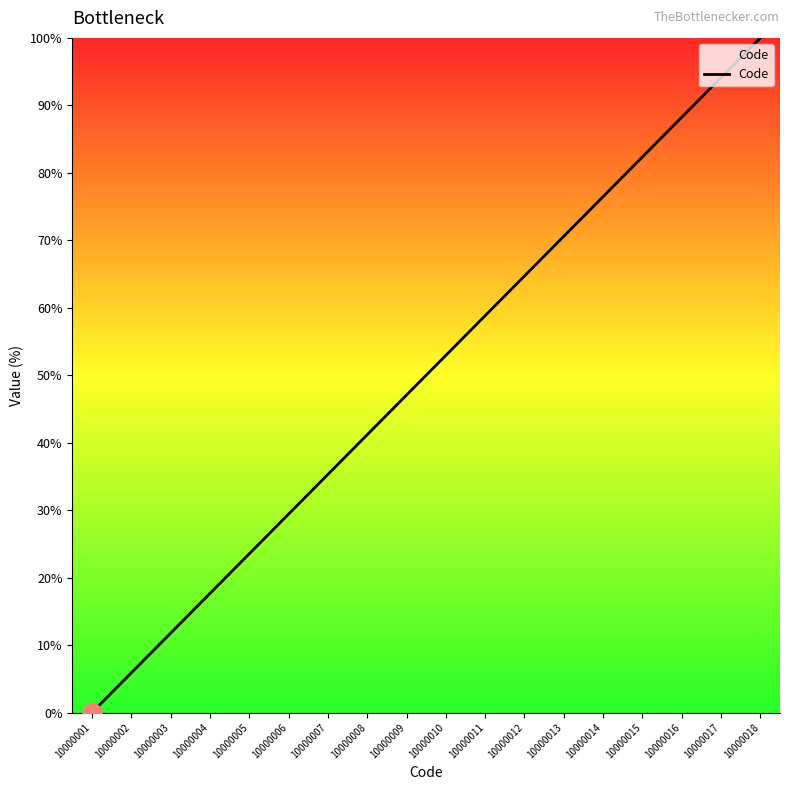

What is the difference between the maximum and second lowest values?

94.1